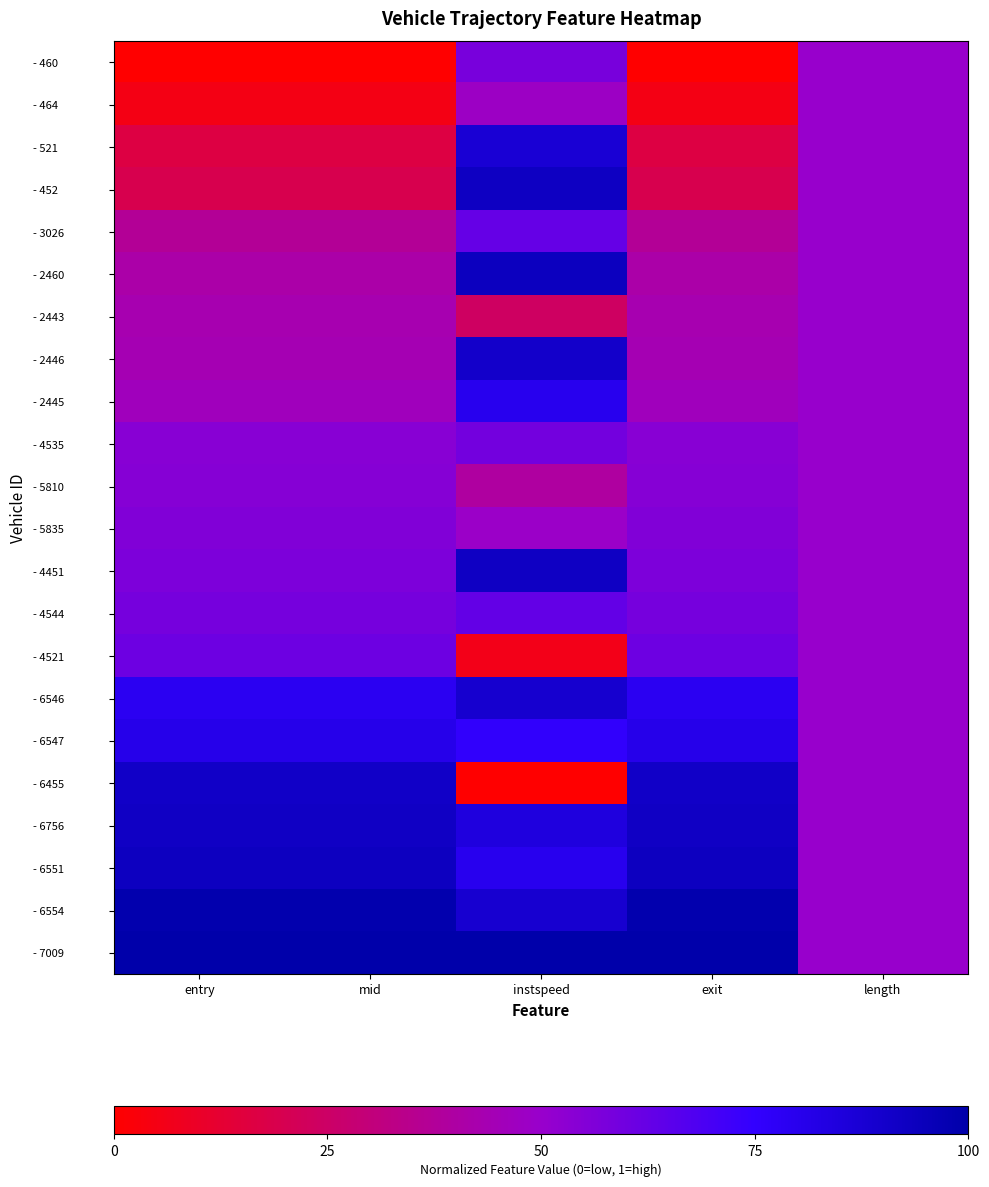

Reading left to right, extract all data points from this chart.

- 460: entry=0.0	mid=0.0	instspeed=0.6	exit=0.0	length=0.5
- 464: entry=0.1	mid=0.1	instspeed=0.5	exit=0.1	length=0.5
- 521: entry=0.2	mid=0.2	instspeed=0.9	exit=0.2	length=0.5
- 452: entry=0.2	mid=0.2	instspeed=0.9	exit=0.2	length=0.5
- 3026: entry=0.4	mid=0.4	instspeed=0.6	exit=0.4	length=0.5
- 2460: entry=0.4	mid=0.4	instspeed=0.9	exit=0.4	length=0.5
- 2443: entry=0.4	mid=0.4	instspeed=0.2	exit=0.4	length=0.5
- 2446: entry=0.4	mid=0.4	instspeed=0.9	exit=0.4	length=0.5
- 2445: entry=0.5	mid=0.5	instspeed=0.8	exit=0.5	length=0.5
- 4535: entry=0.5	mid=0.5	instspeed=0.6	exit=0.5	length=0.5
- 5810: entry=0.5	mid=0.5	instspeed=0.4	exit=0.5	length=0.5
- 5835: entry=0.6	mid=0.6	instspeed=0.5	exit=0.6	length=0.5
- 4451: entry=0.6	mid=0.6	instspeed=0.9	exit=0.6	length=0.5
- 4544: entry=0.6	mid=0.6	instspeed=0.6	exit=0.6	length=0.5
- 4521: entry=0.6	mid=0.6	instspeed=0.1	exit=0.6	length=0.5
- 6546: entry=0.8	mid=0.8	instspeed=0.9	exit=0.8	length=0.5
- 6547: entry=0.8	mid=0.8	instspeed=0.8	exit=0.8	length=0.5
- 6455: entry=0.9	mid=0.9	instspeed=0.0	exit=0.9	length=0.5
- 6756: entry=0.9	mid=0.9	instspeed=0.8	exit=0.9	length=0.5
- 6551: entry=0.9	mid=0.9	instspeed=0.8	exit=0.9	length=0.5
- 6554: entry=1.0	mid=1.0	instspeed=0.9	exit=1.0	length=0.5
- 7009: entry=1.0	mid=1.0	instspeed=1.0	exit=1.0	length=0.5